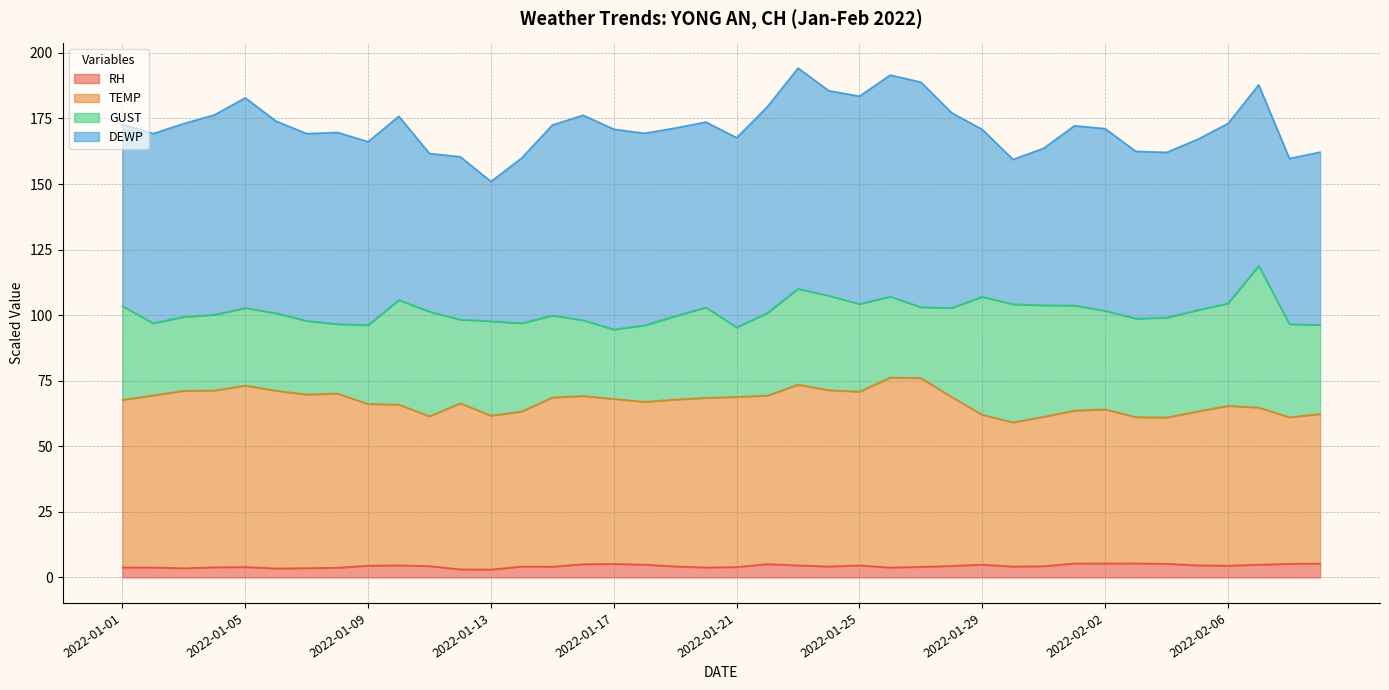

What is the label of the 4th point from the left?

2022-01-04